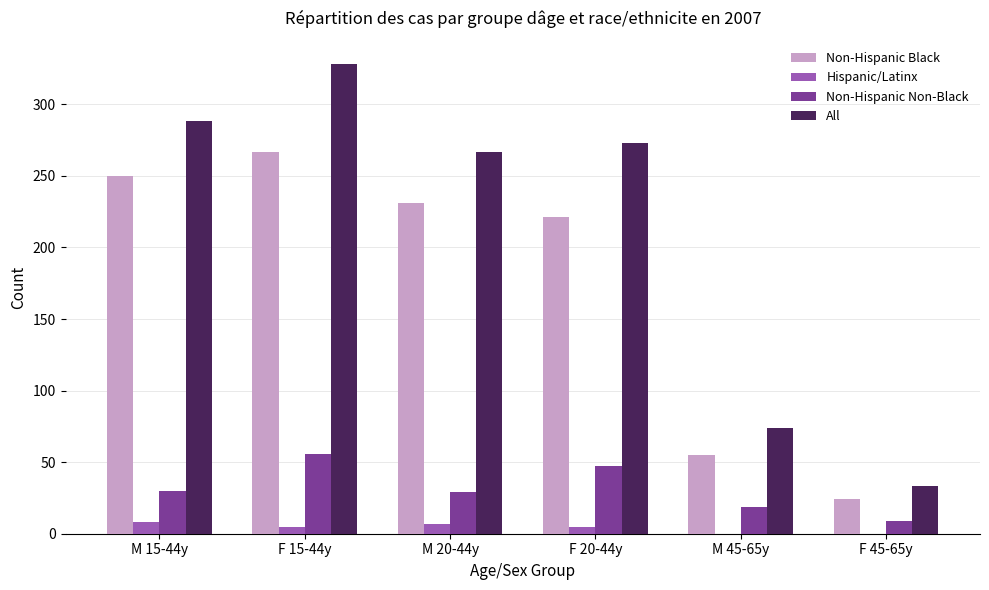

How many Non-Hispanic Non-Black values are between 19 and 47?

4